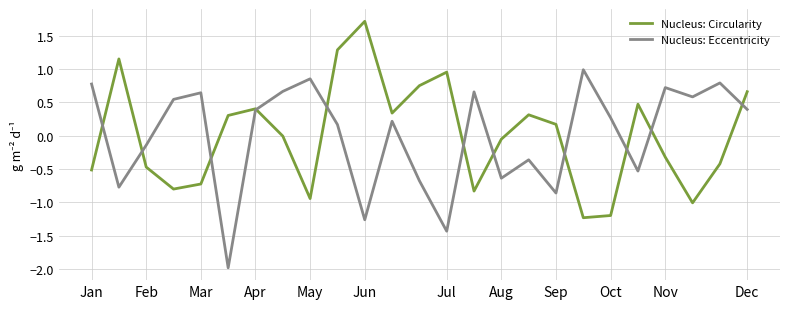

Does the chart display data point markers on the line(s)?

No